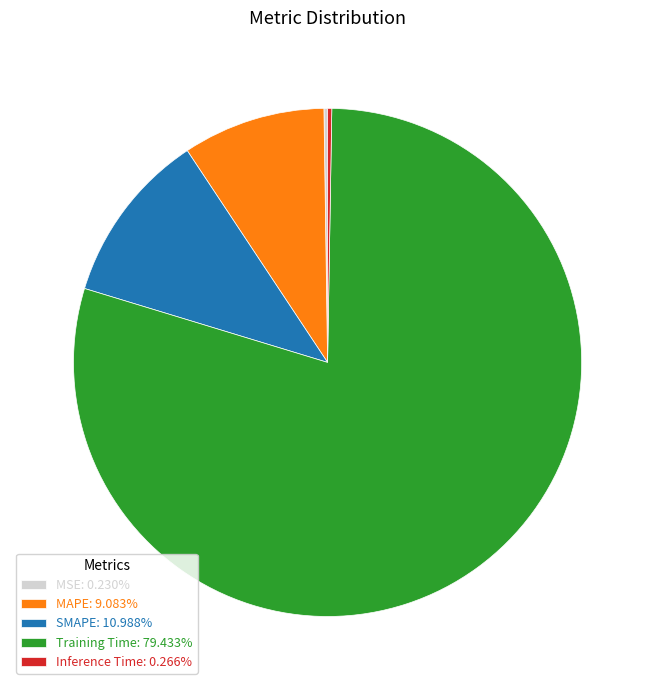

Does Training Time: 79.433% account for over 50% of the chart?

Yes